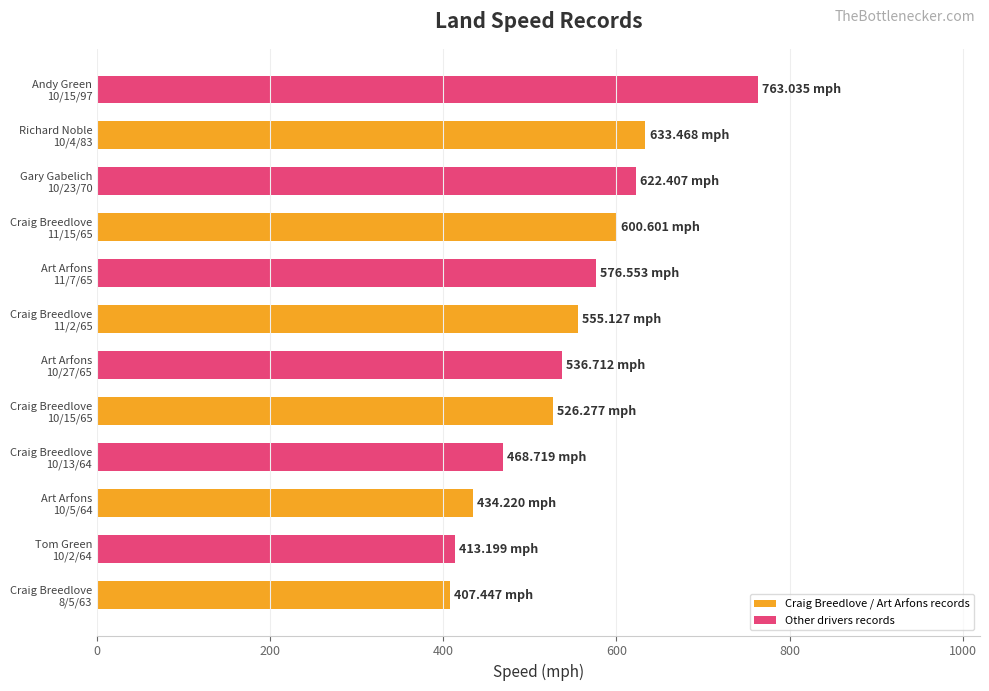

At which label is the value closest to 585?

Art Arfons
11/7/65